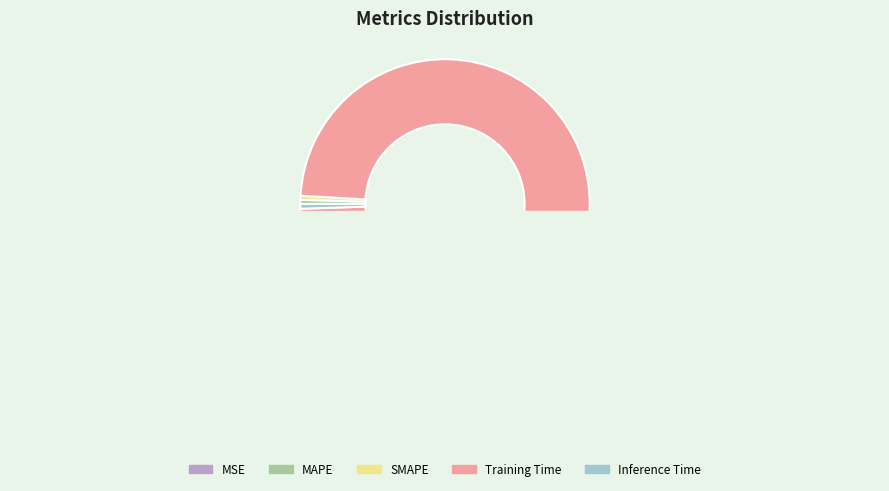

The SMAPE slice represents 0% of the pie. True or false?

True